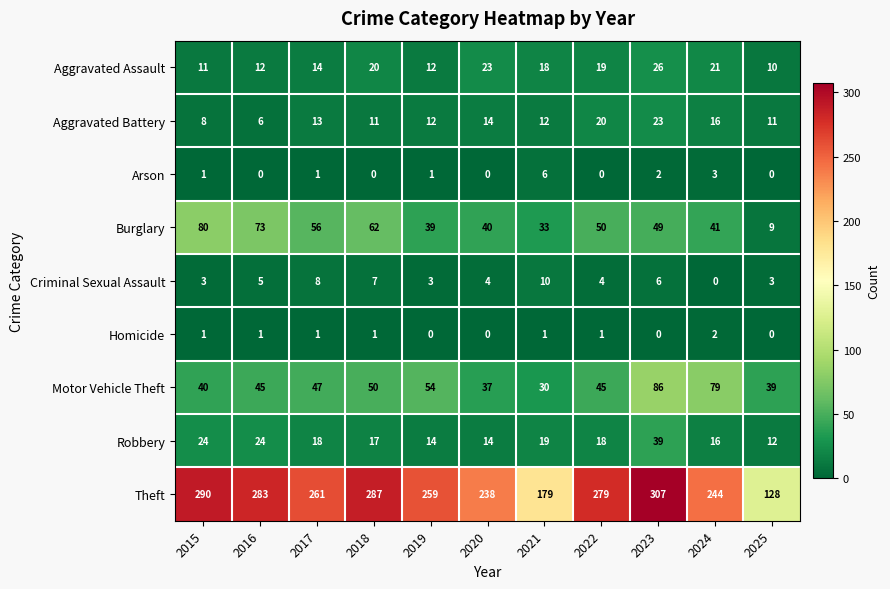

What is the difference between the maximum and minimum values in the Burglary series?

71